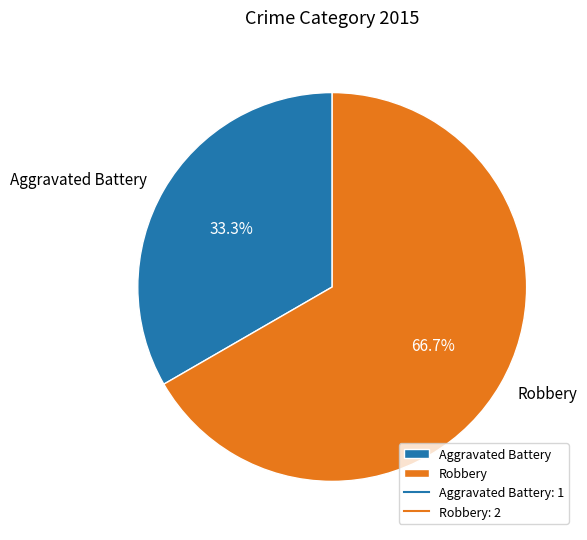

Does Robbery represent more than half of the total?

Yes